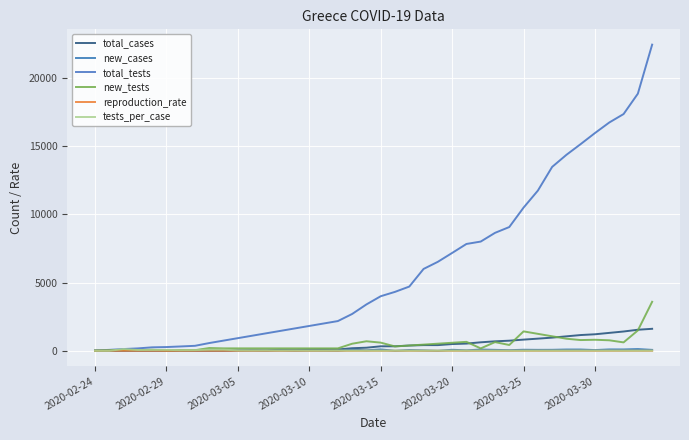

True or false: new_tests and new_cases cross at least once.

False